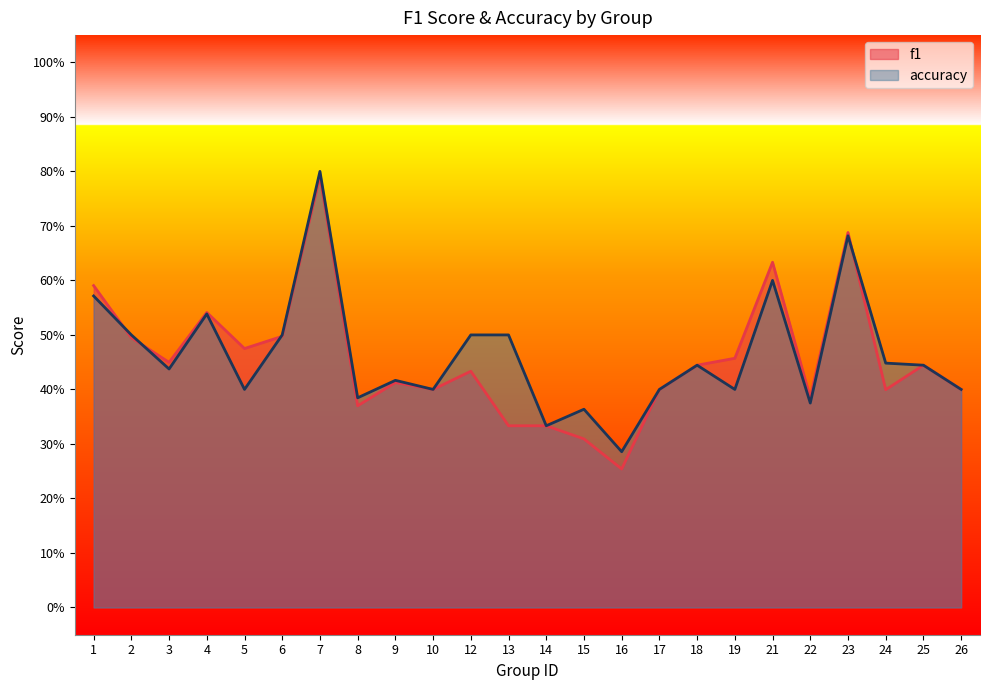

At which label is f1 closest to 0?

16